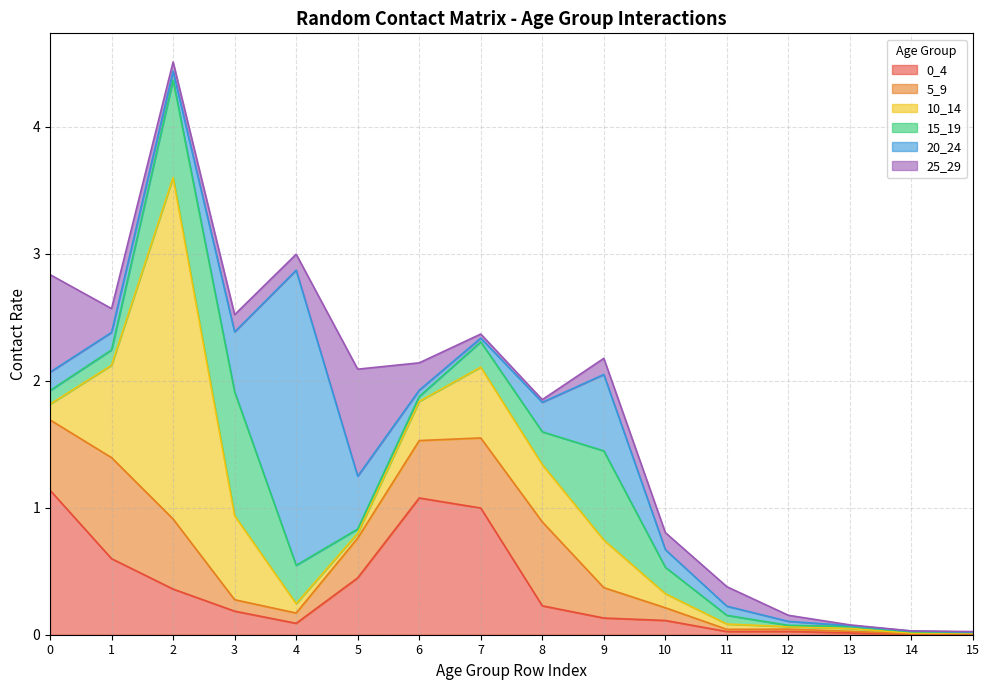

Rank the series by their maximum value, from highest to lowest.

10_14, 20_24, 0_4, 15_19, 25_29, 5_9